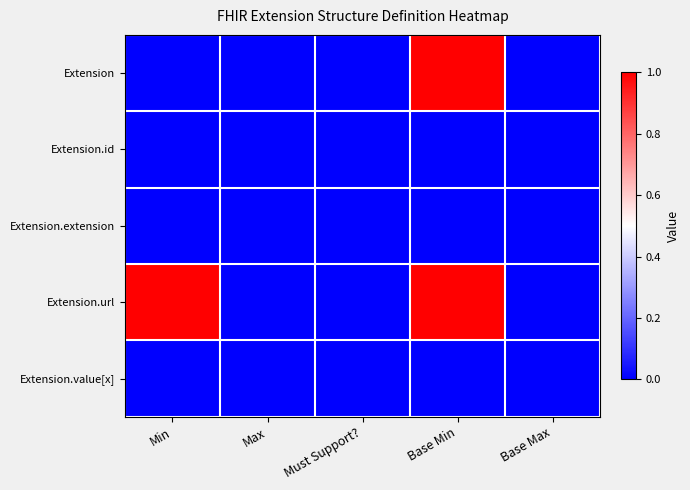

Which series has the largest total across all categories?

Extension.url